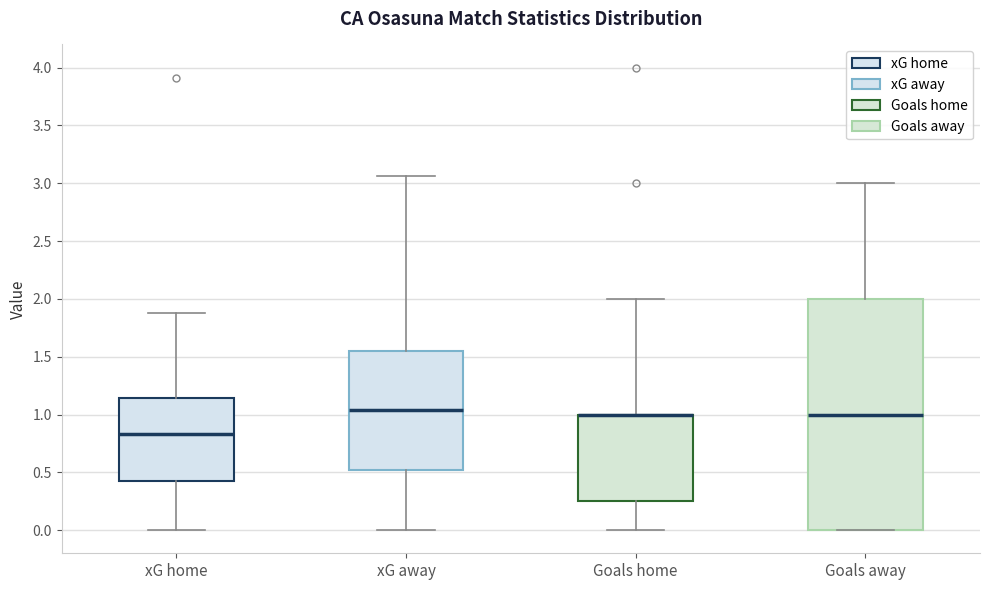

Where does the median line of the box for Goals away sit on the y-axis? The values are not printed on the chart, so give them approximately, as read against the axis.

1.00